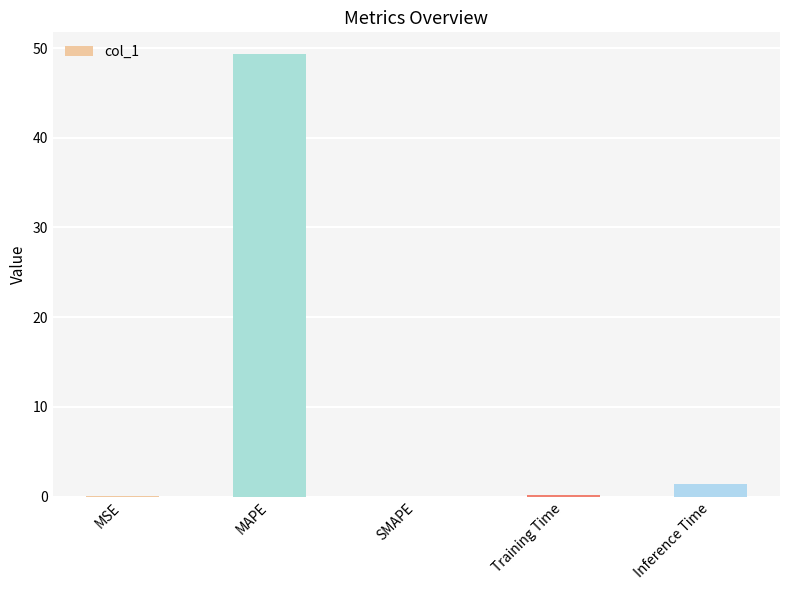

Which has a higher value, MAPE or Training Time?

MAPE